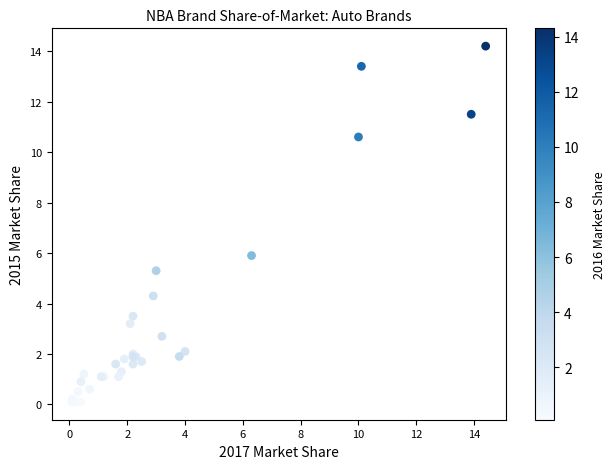

What Y value in the scatter plot is closest to 7?

5.9